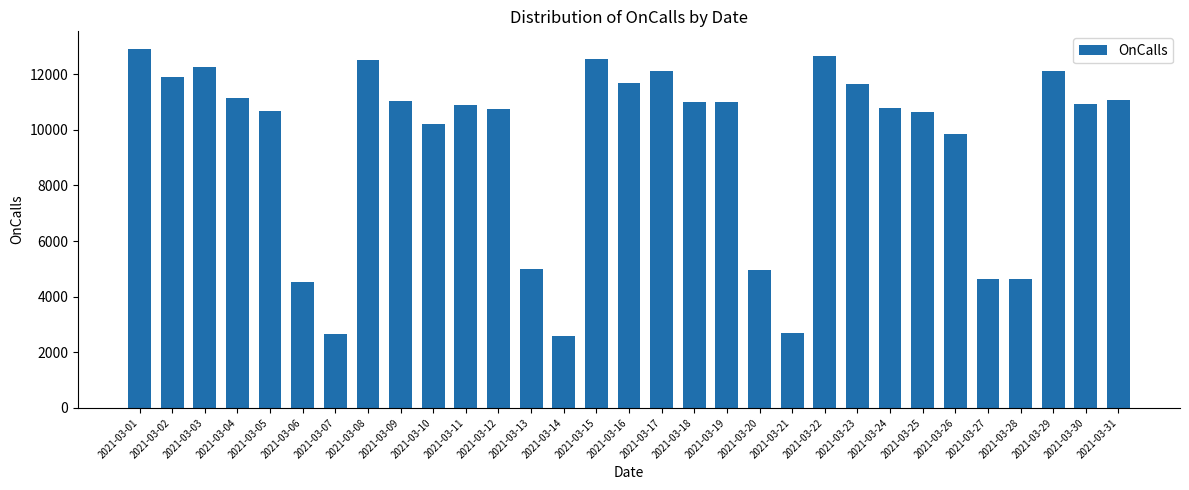

The value at 2021-03-06 is 4519. True or false?

True